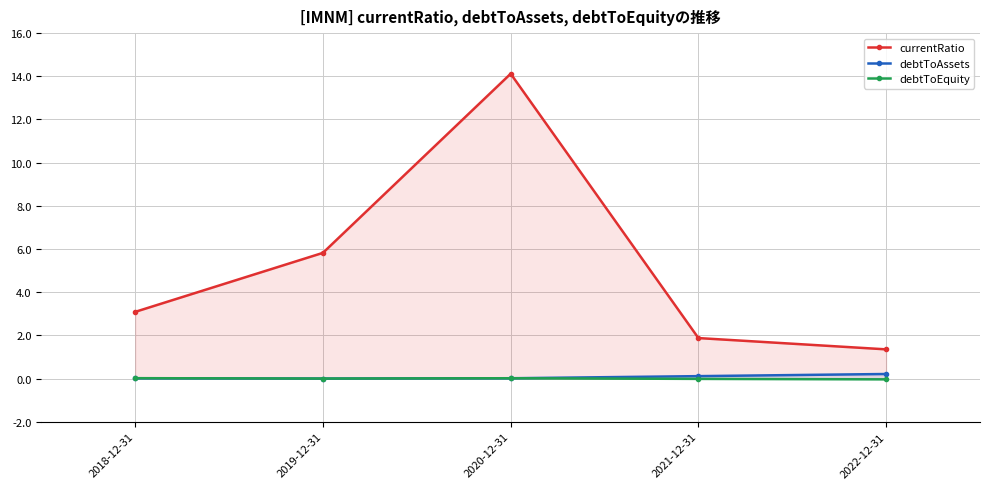

Is the value of currentRatio at 2019-12-31 greater than the value of debtToEquity at 2022-12-31?

Yes